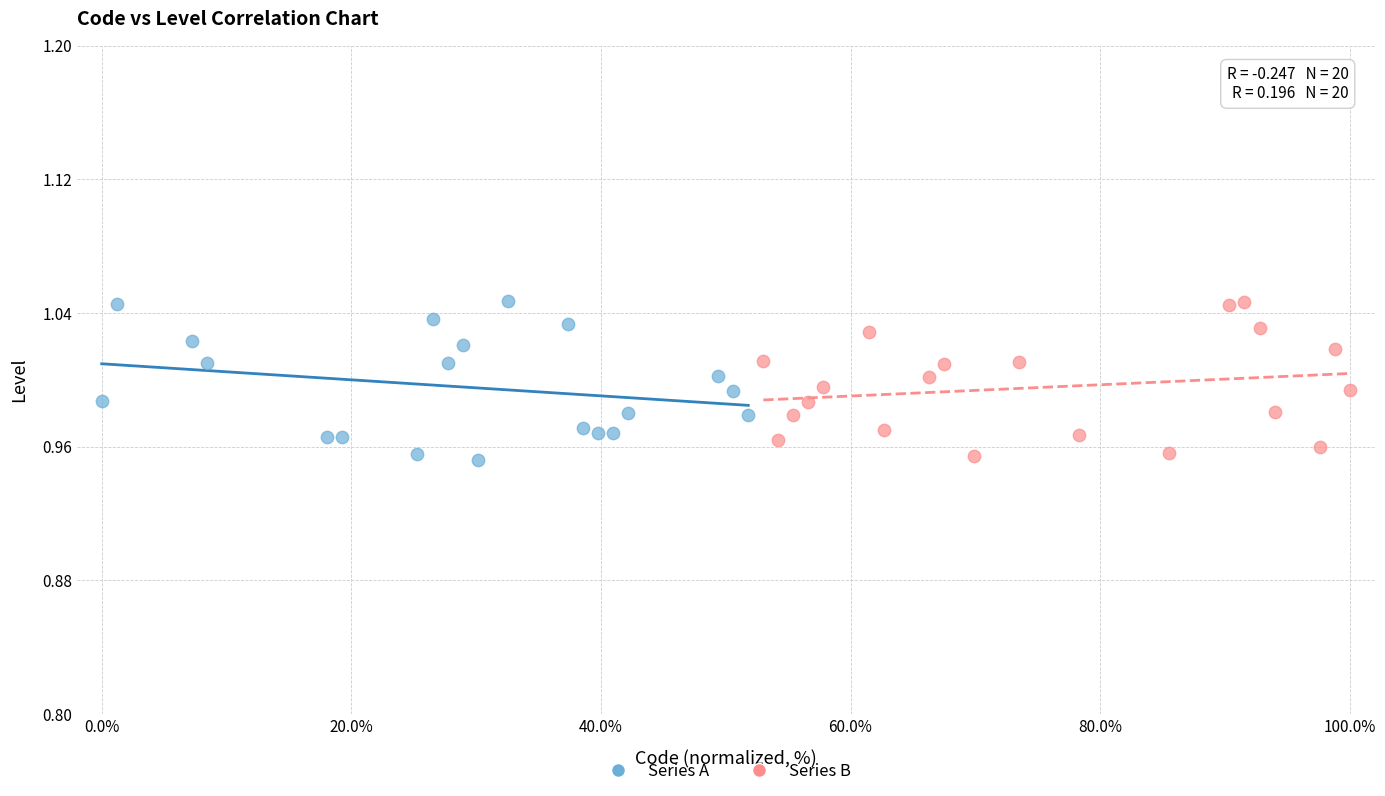

What are all the series names shown in the legend?

Series A, Series B